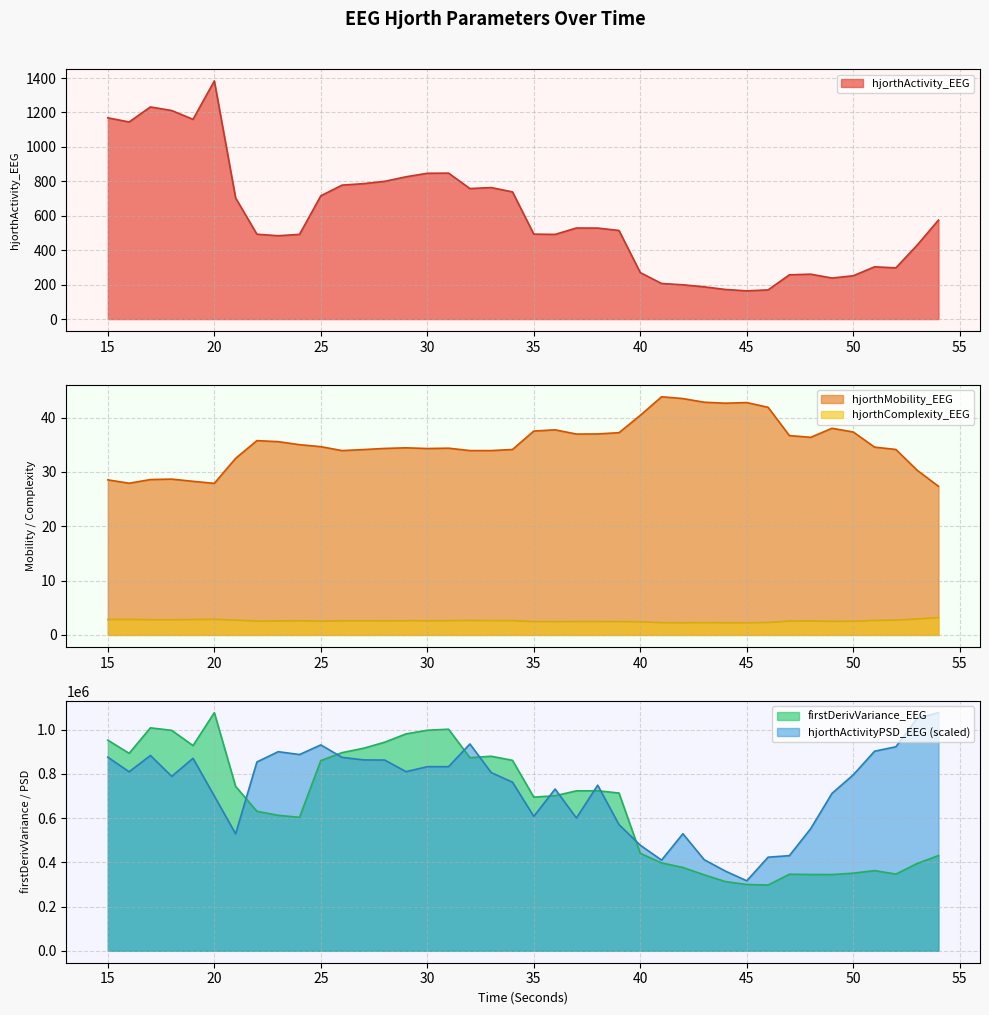

True or false: hjorthActivityPSD_EEG and firstDerivVariance_EEG intersect in this chart.

True